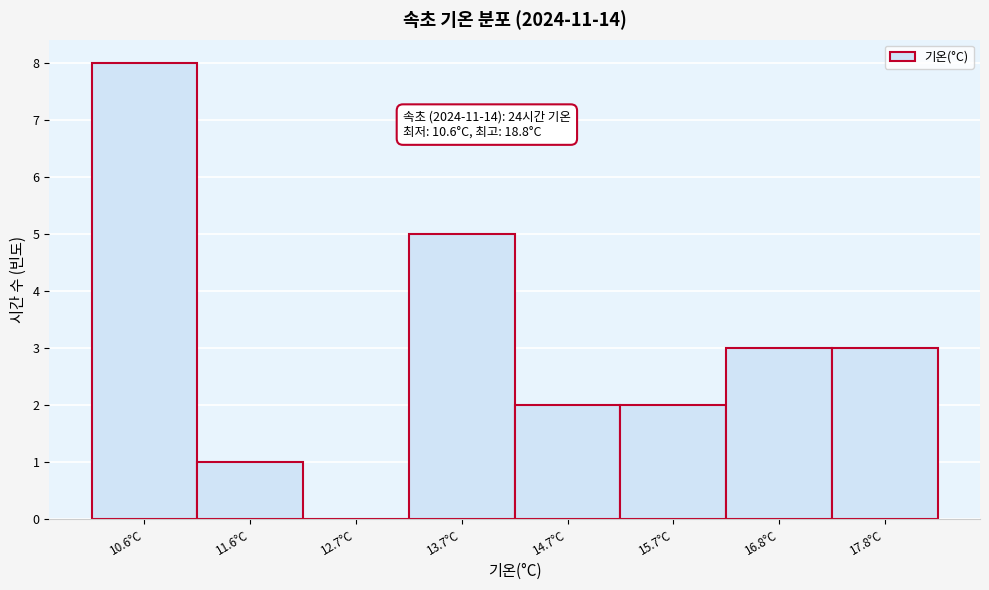

Reading left to right, extract all data points from this chart.

10.6°C=8	11.6°C=1	12.7°C=0	13.7°C=5	14.7°C=2	15.7°C=2	16.8°C=3	17.8°C=3